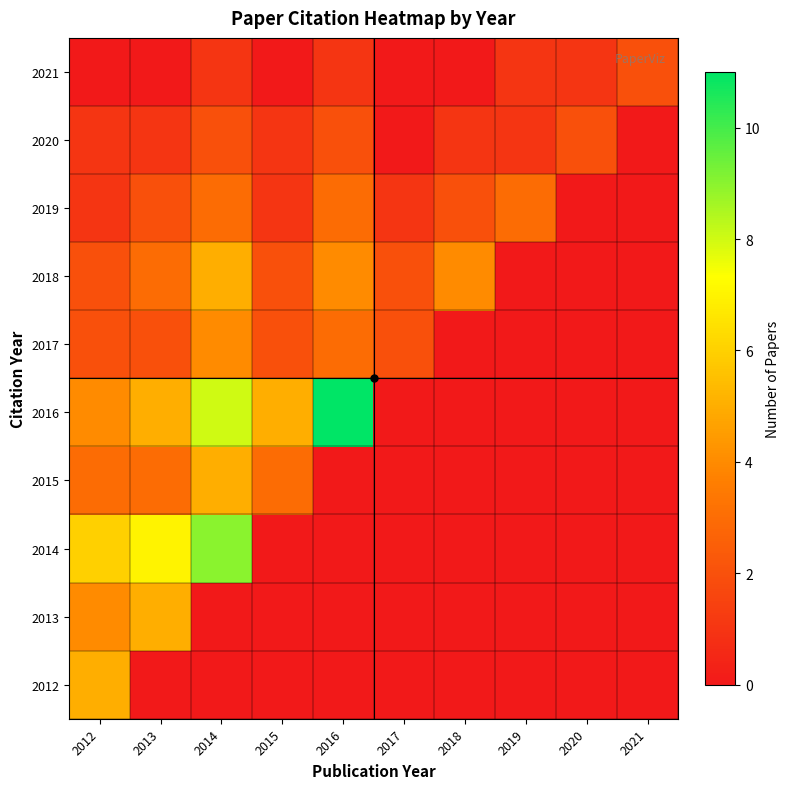

At which category is the sum across all series the highest?

2014